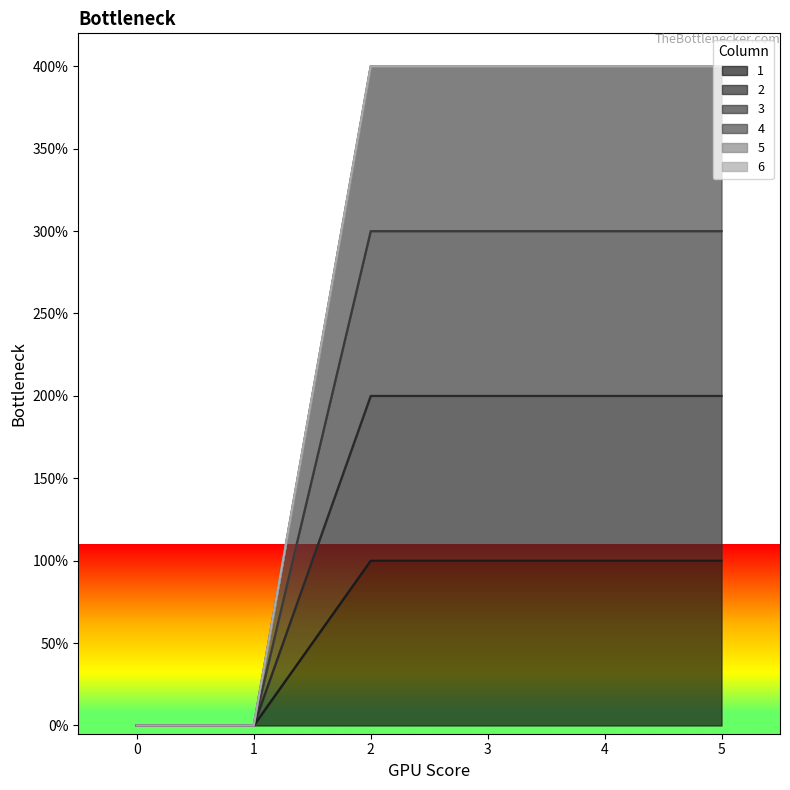

Rank the series by their maximum value, from highest to lowest.

4, 3, 2, 1